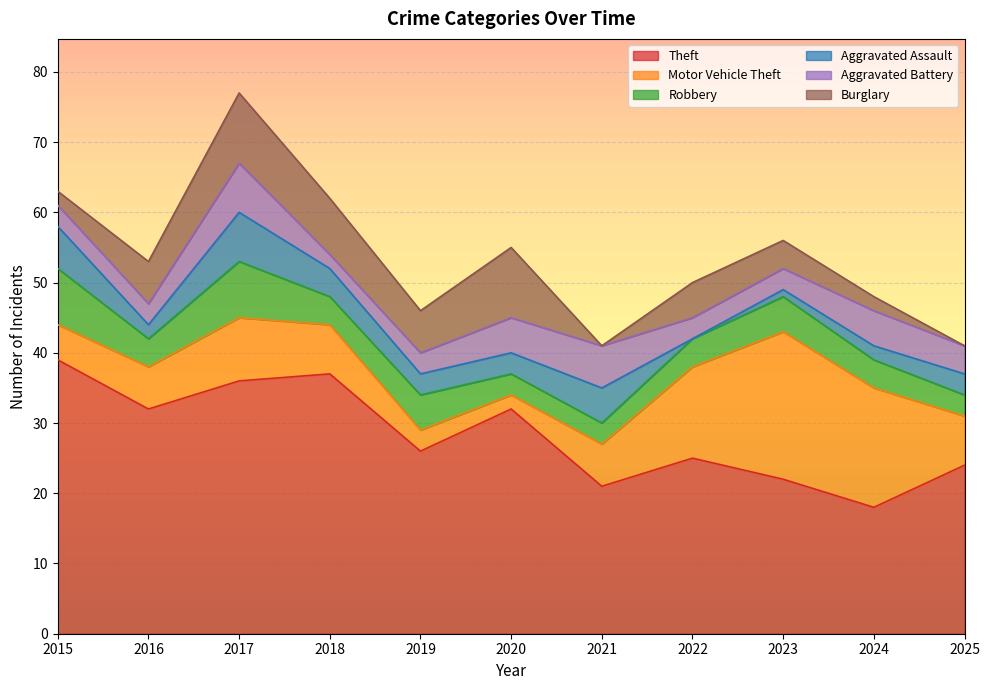

How many intersections are there between Aggravated Assault and Burglary?

3